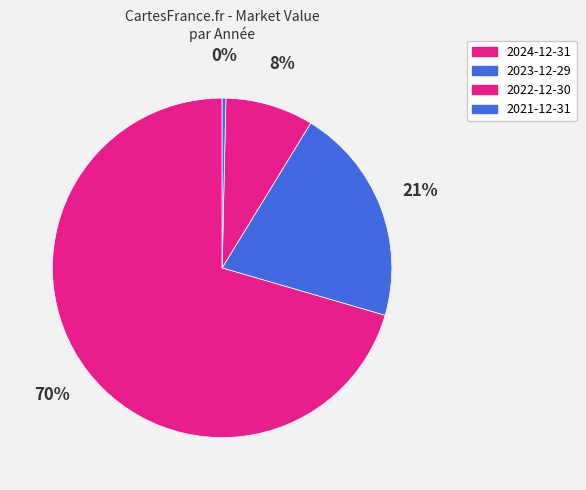

Which has a higher value, 2023-12-29 or 2024-12-31?

2024-12-31